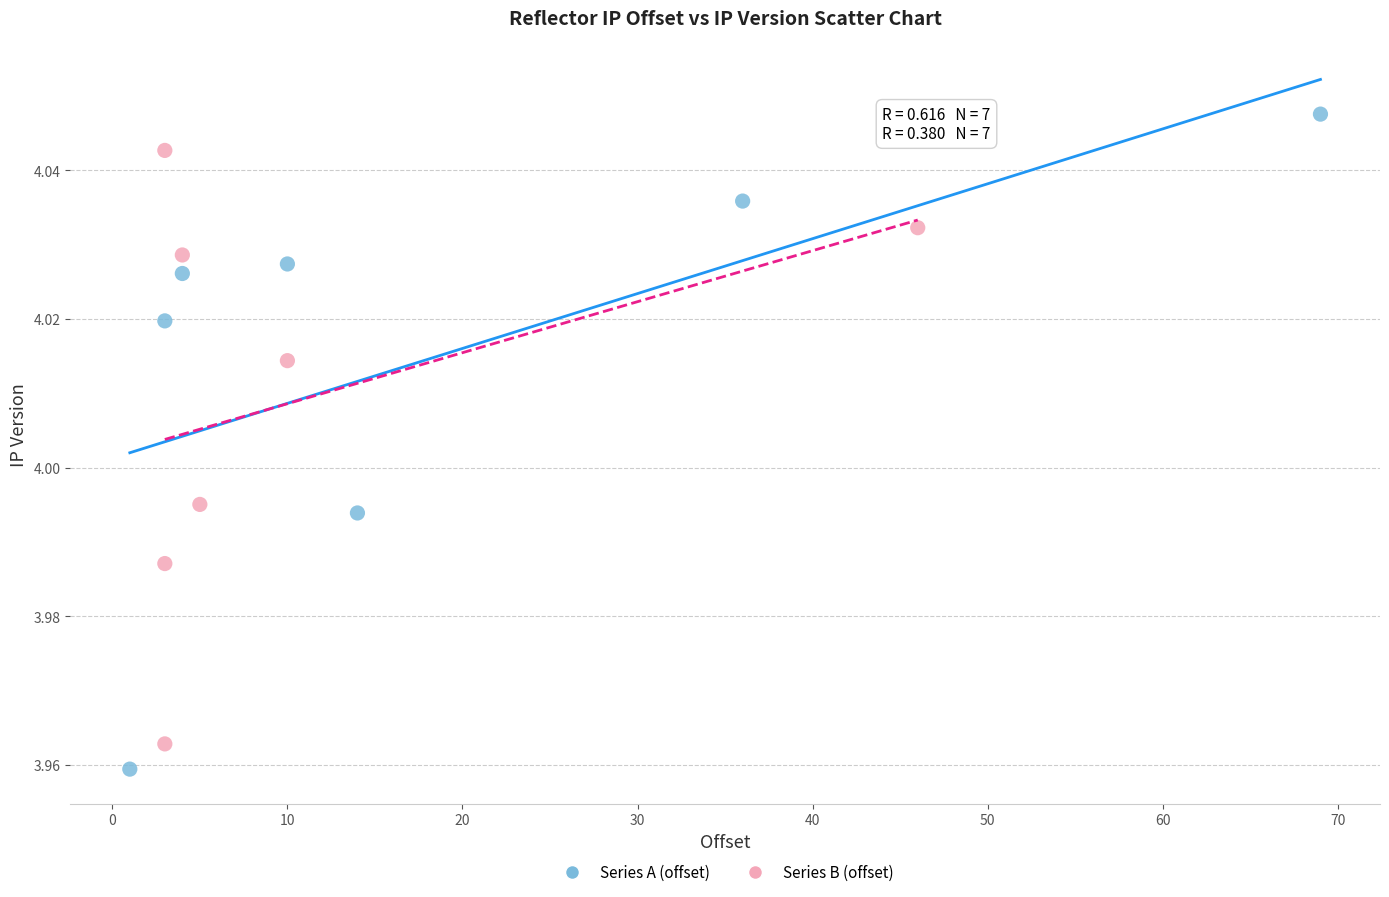

Which series has the largest Y range (max minus min)?

Series A (offset)